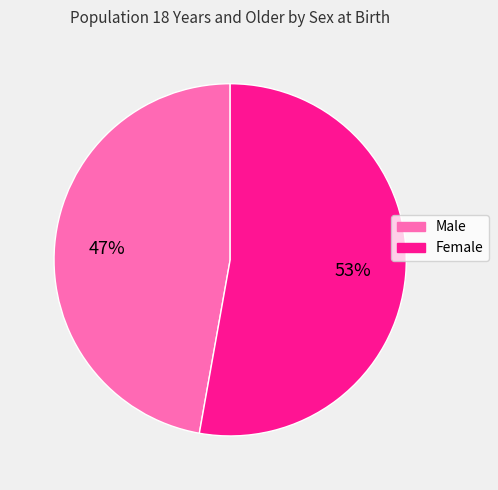

To the nearest percent, what is the combined percentage of Male and Female?

100%